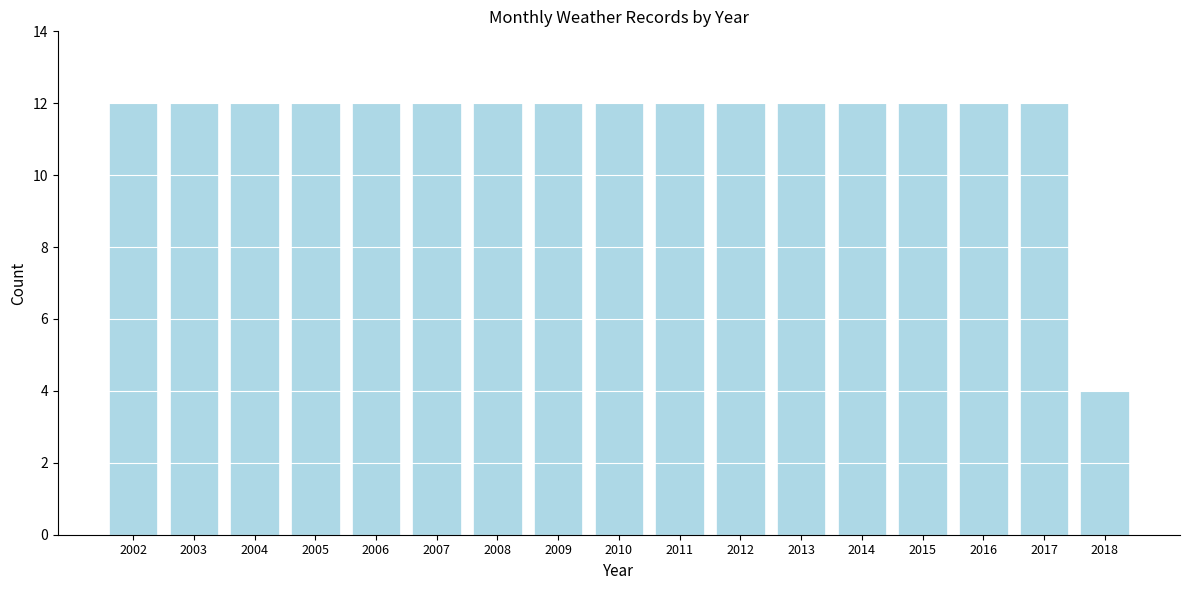

Reading left to right, what are all the values shown in this chart?

2002=12	2003=12	2004=12	2005=12	2006=12	2007=12	2008=12	2009=12	2010=12	2011=12	2012=12	2013=12	2014=12	2015=12	2016=12	2017=12	2018=4